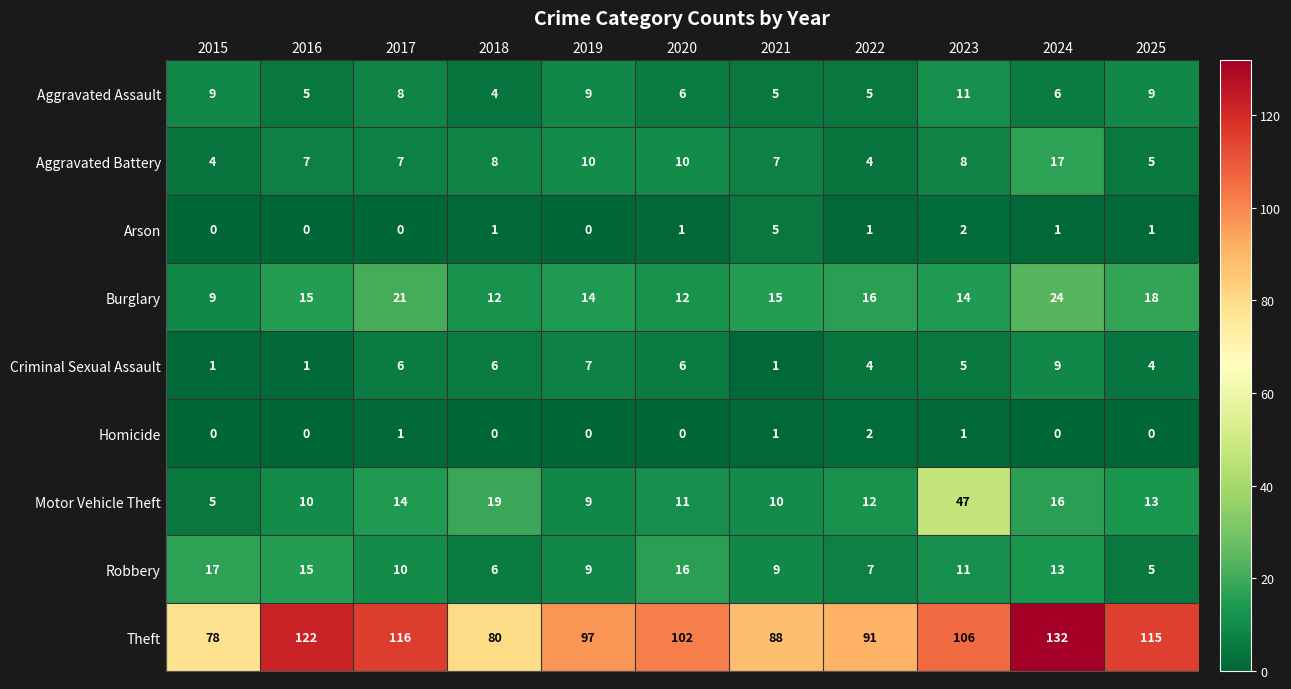

What is the maximum value shown in the chart?

132